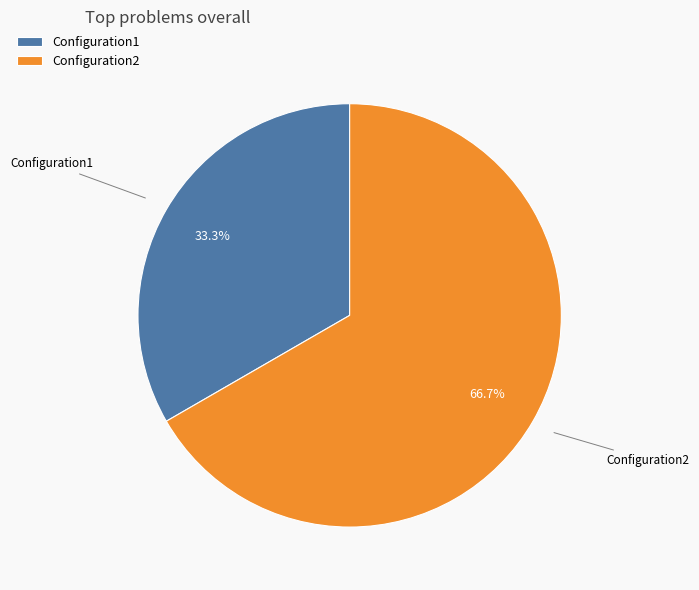

To the nearest percent, what is the average slice percentage?

50%